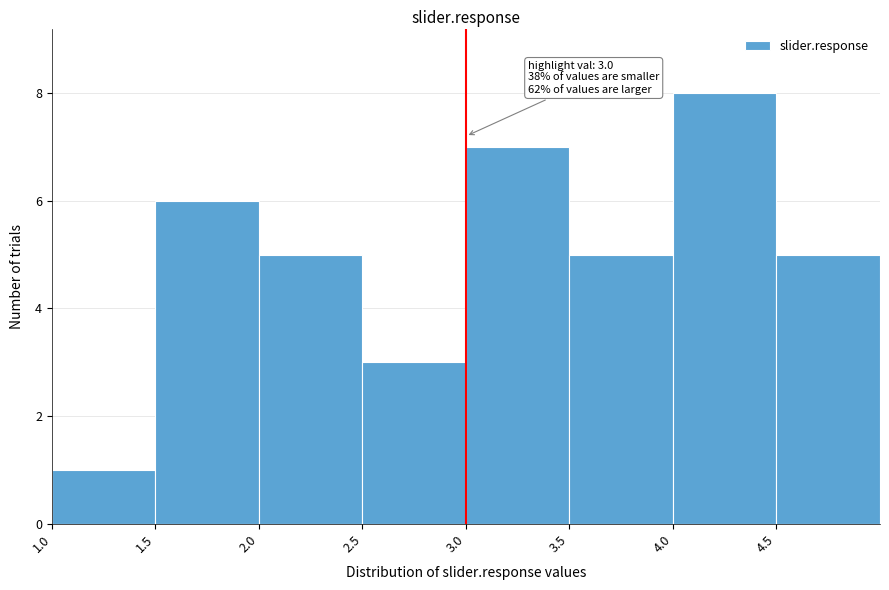

Over which range of the x-axis is the bar tallest?

4.0 to 4.5